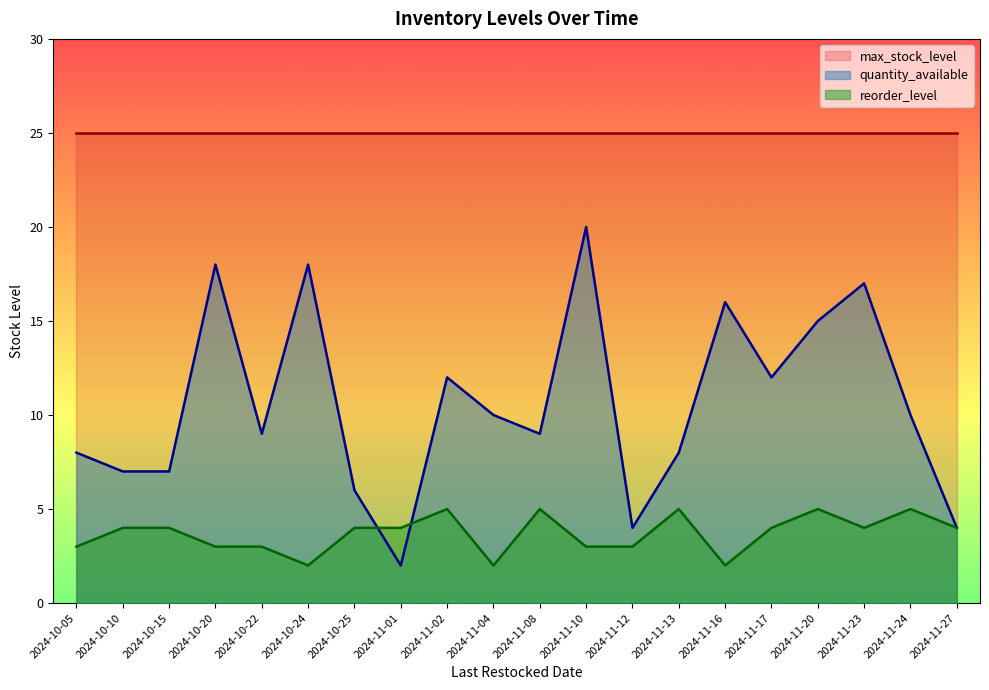

How many intersections are there between quantity_available and reorder_level?

2